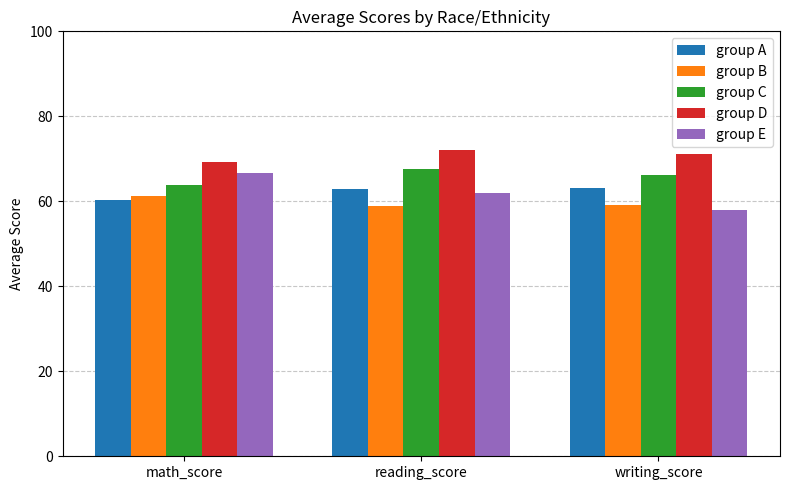

At which label does group E reach its peak?

math_score